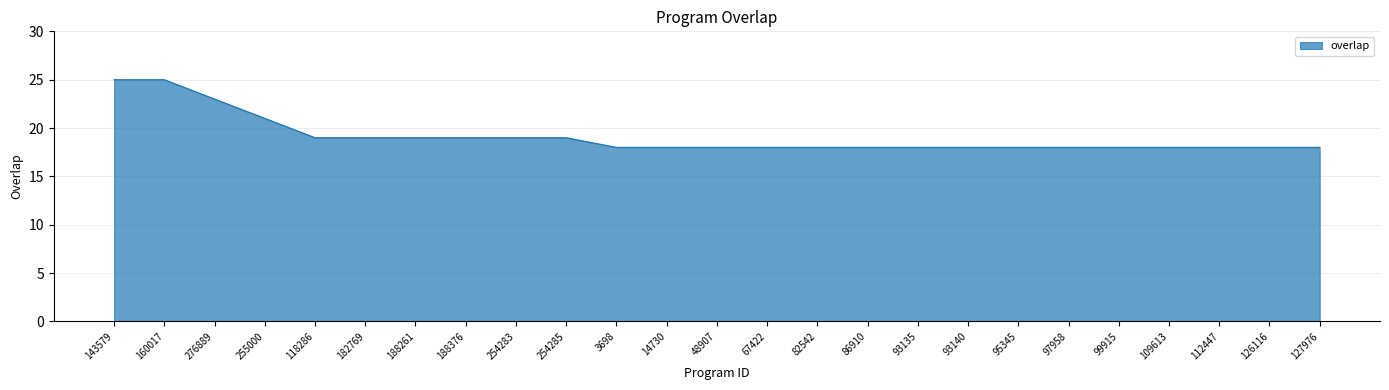

Read the value at 109613.

18